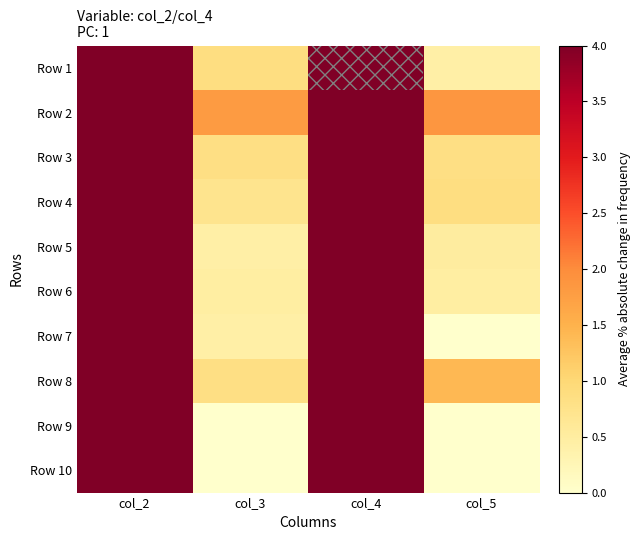

List the series in order of their peak value, lowest first.

Row 7, Row 3, Row 8, Row 4, Row 6, Row 2, Row 9, Row 10, Row 5, Row 1